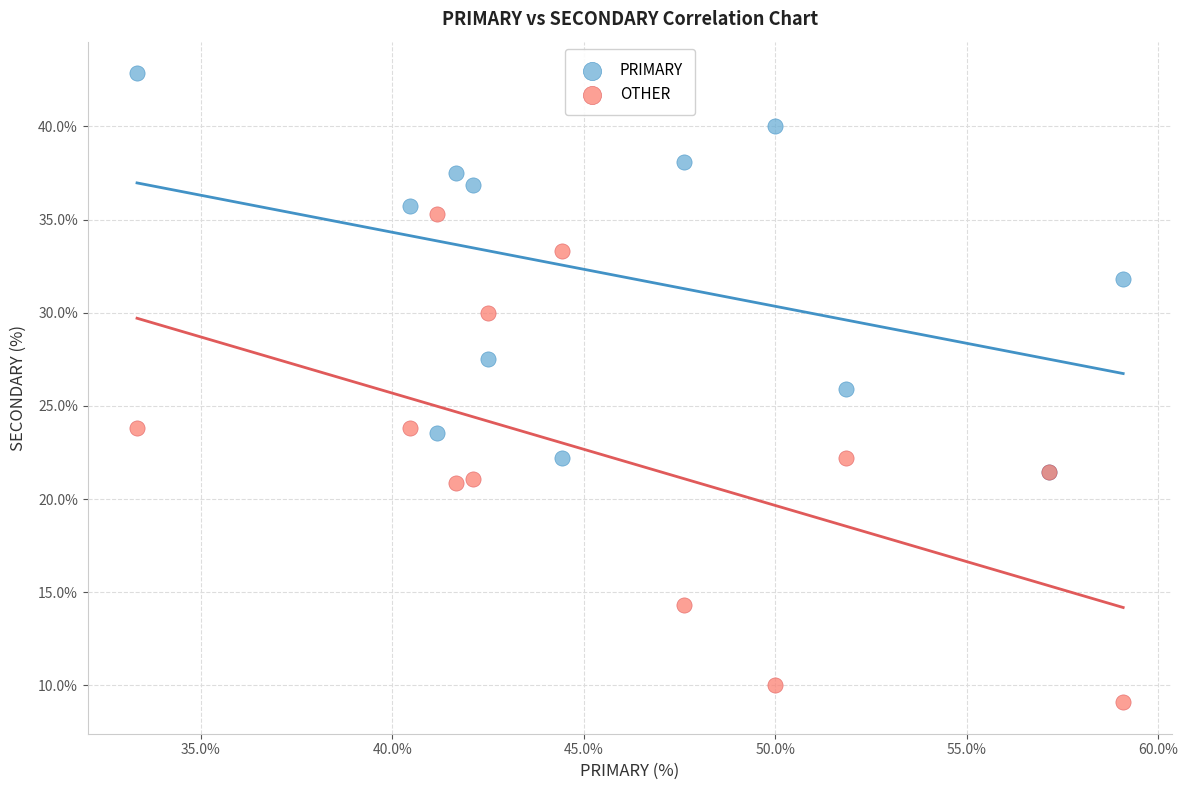

Which series reaches the minimum Y coordinate?

OTHER